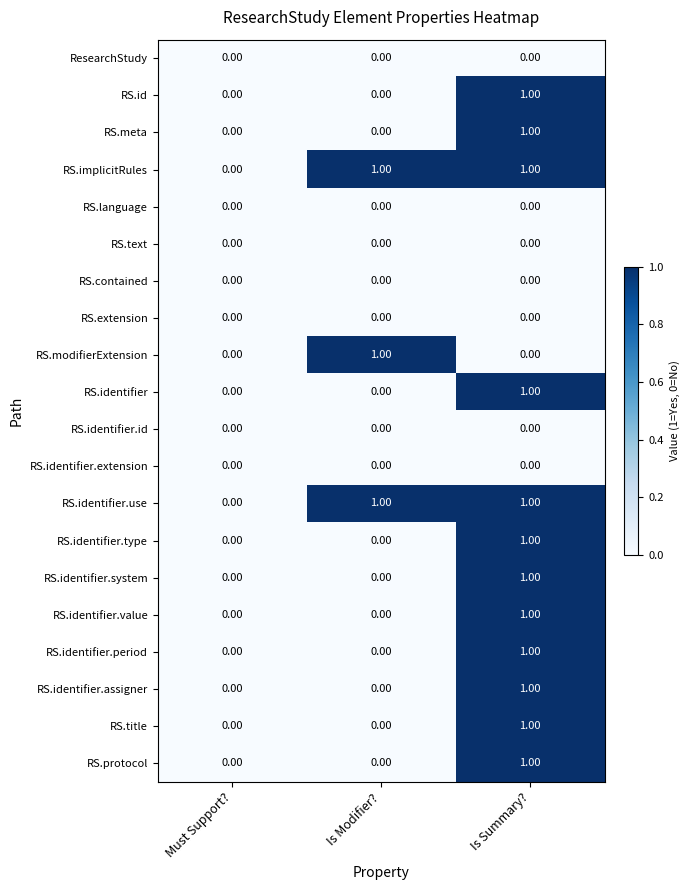

At which label does RS.id reach its peak?

Is Summary?